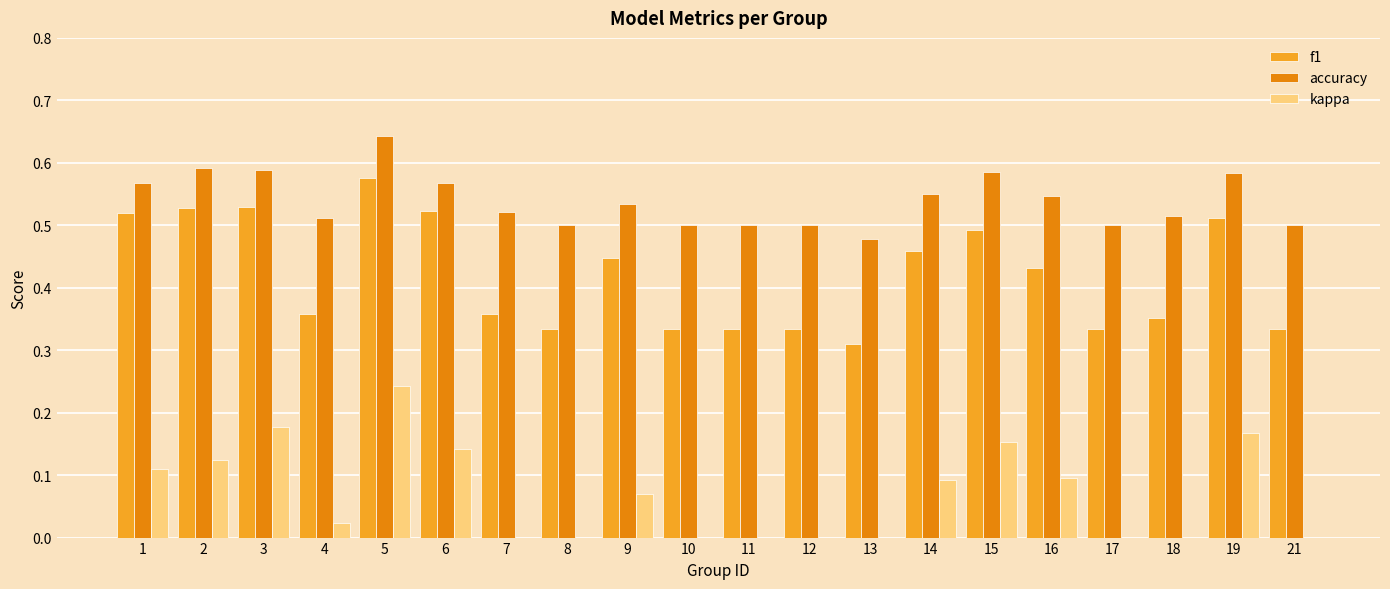

What is the sum of all accuracy values?

10.8